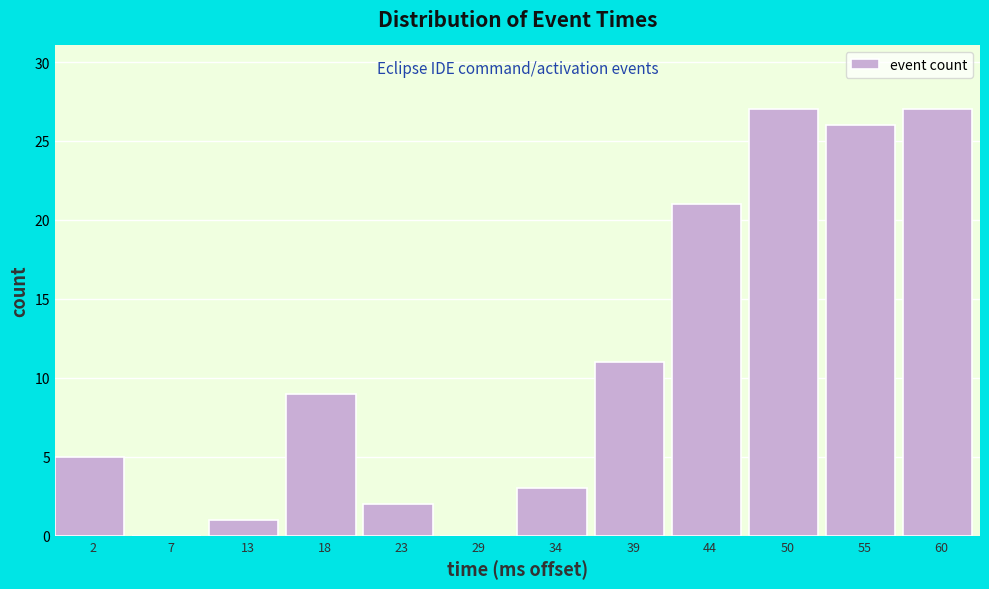

Reading left to right, what are all the values shown in this chart?

2=5	7=0	13=1	18=9	23=2	29=0	34=3	39=11	44=21	50=27	55=26	60=27